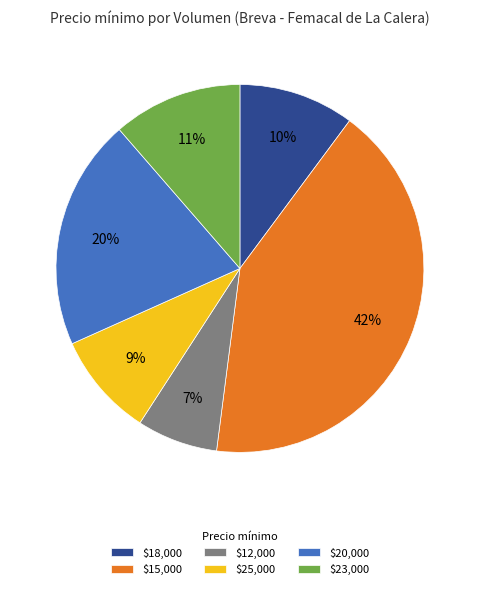

What percentage is the $25,000 slice, to the nearest percent?

9%